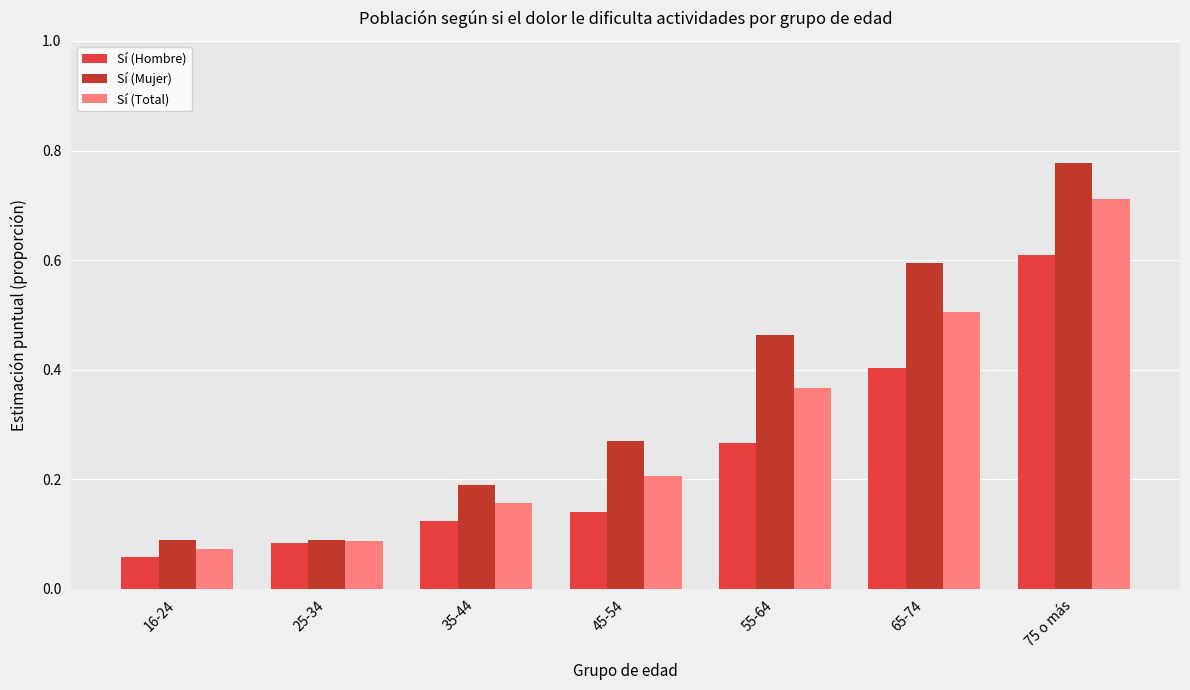

The value of Sí (Mujer) at 16-24 is 0.0. True or false?

False